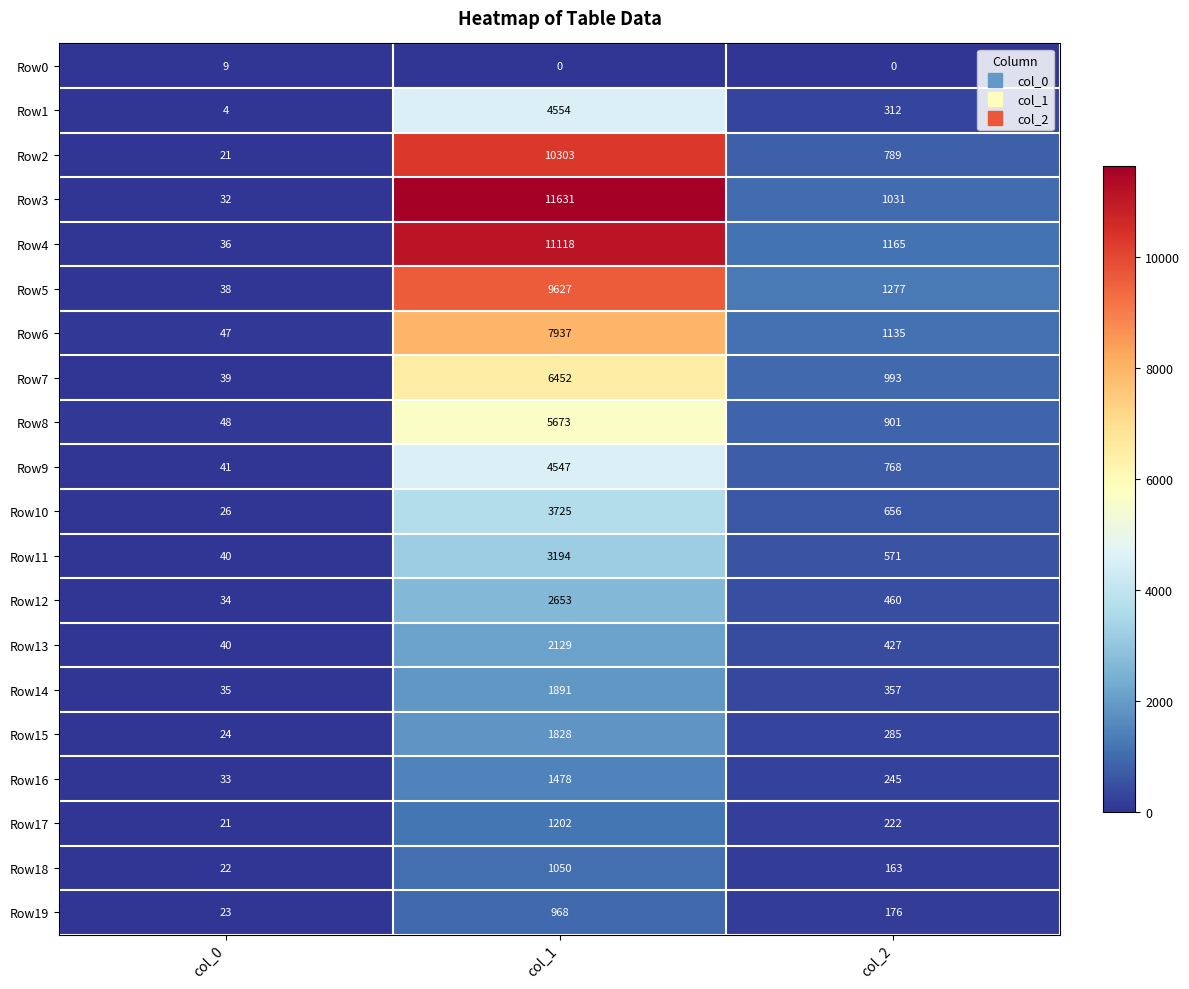

Which series has the largest total across all categories?

Row3